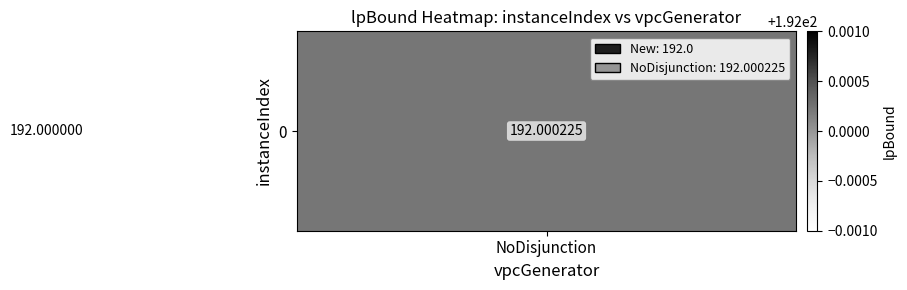

What is the sum of all values?

384.0